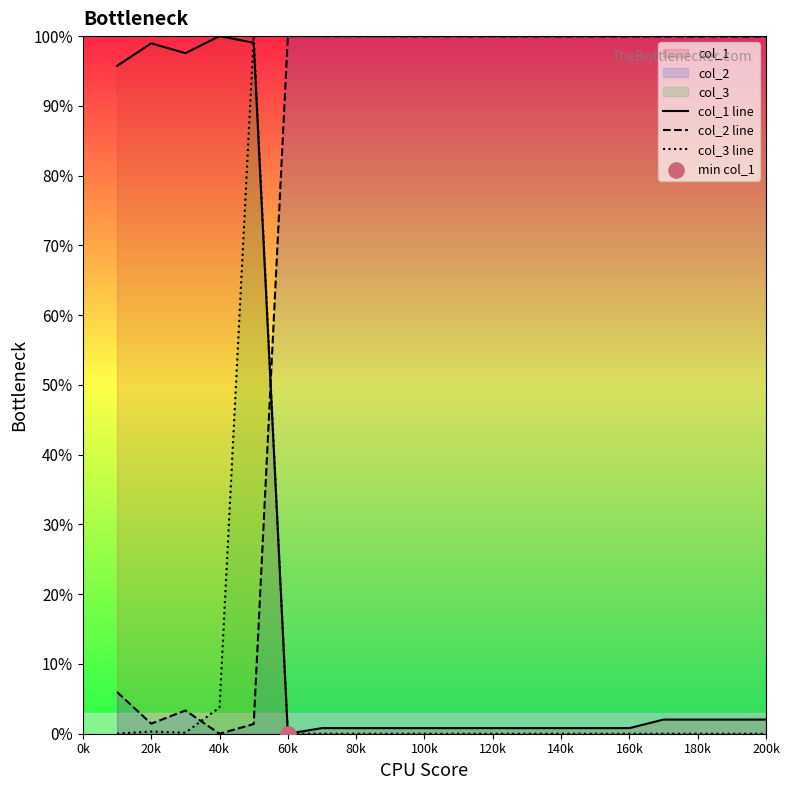

Which series reaches the maximum Y coordinate?

col_1 line